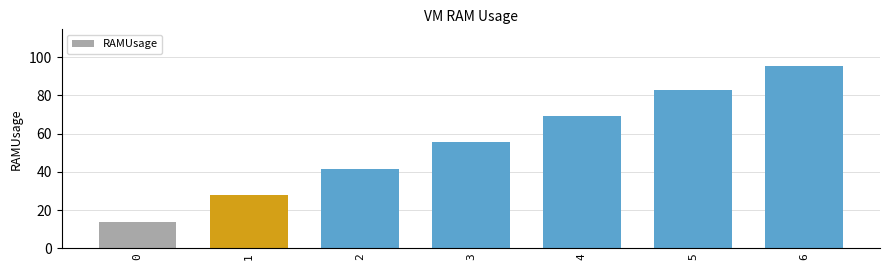

Which has a higher value, 1 or 3?

3